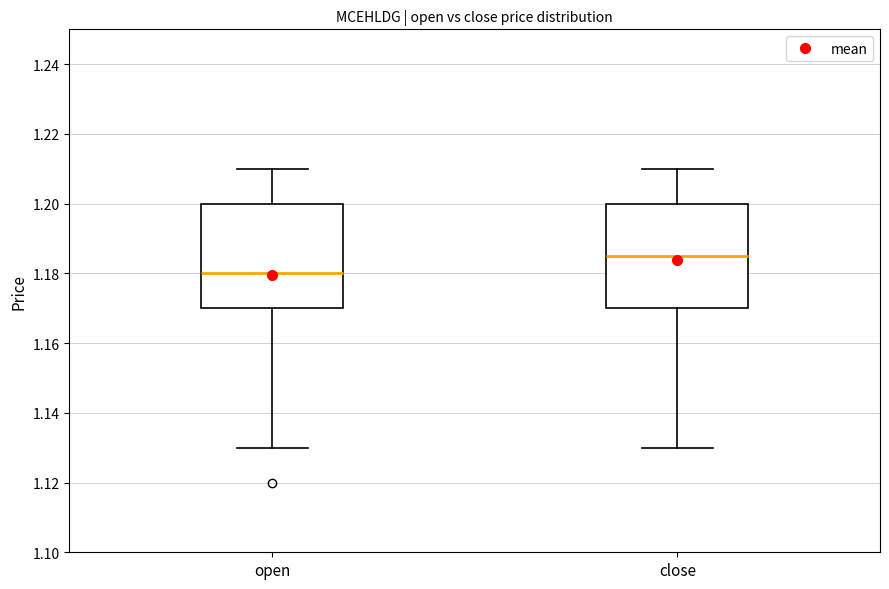

Which box has the highest median line?

close